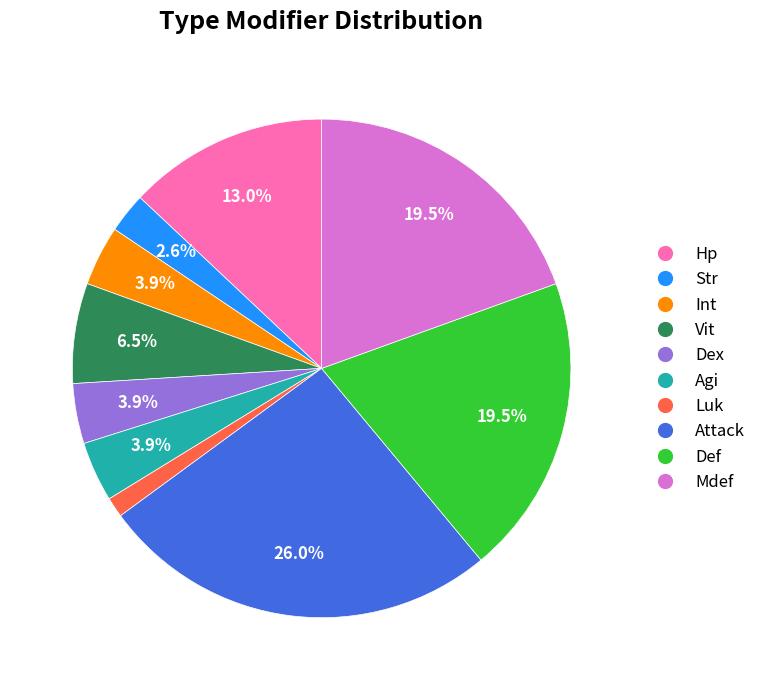

How much of the chart is everything except Vit?

93.5%